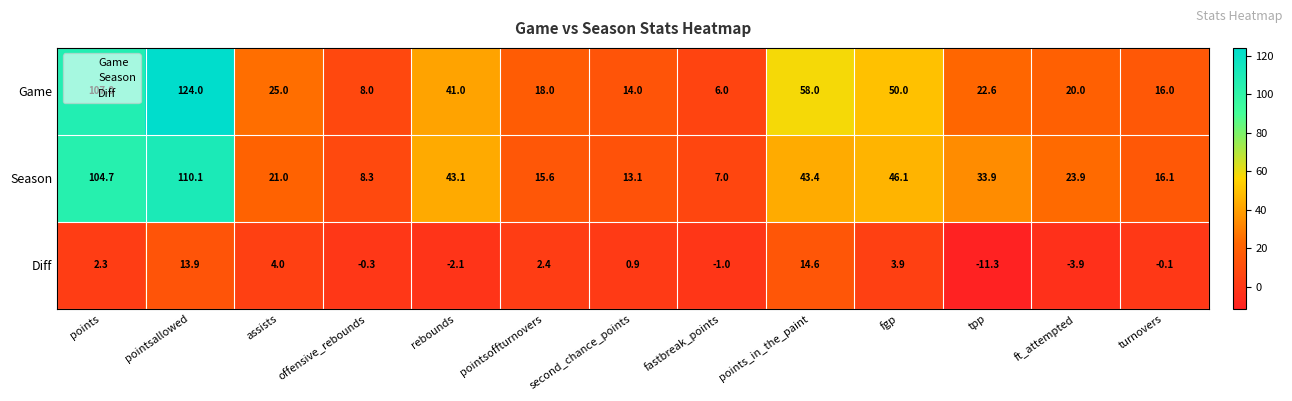

Which series has the widest spread of values?

Game